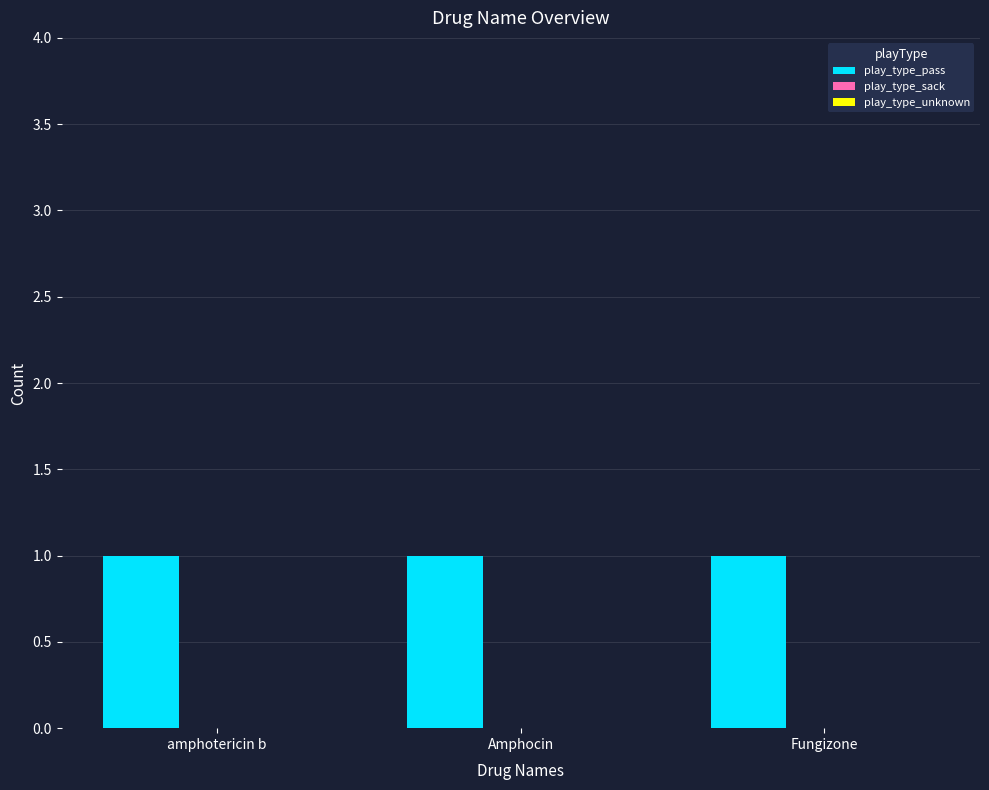

What are all the series names shown in the legend?

play_type_pass, play_type_sack, play_type_unknown